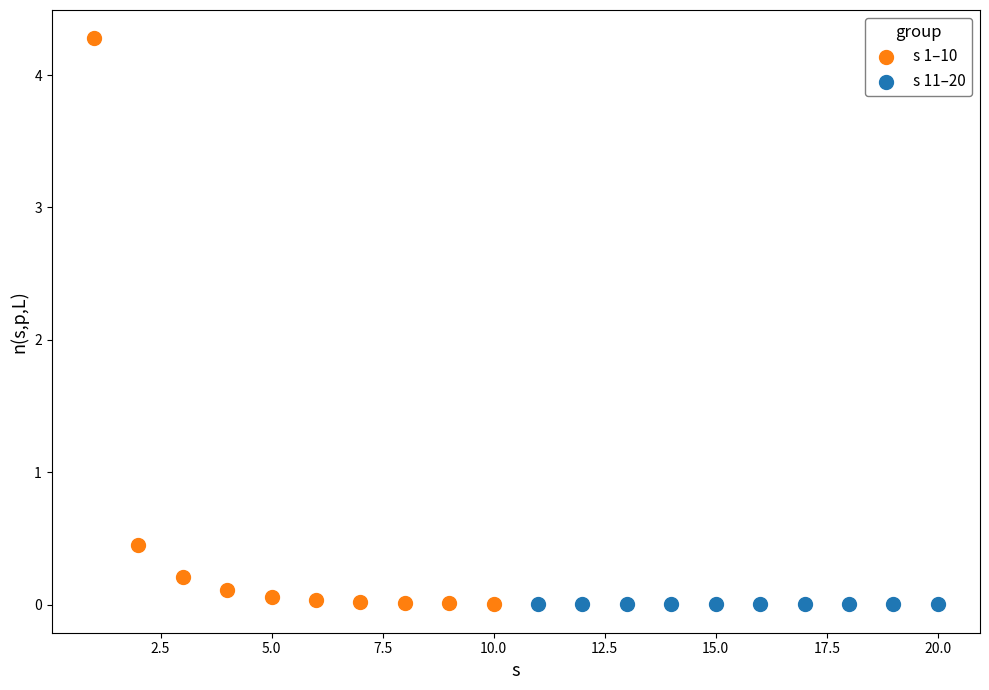

Which series reaches the maximum Y coordinate?

s 1–10